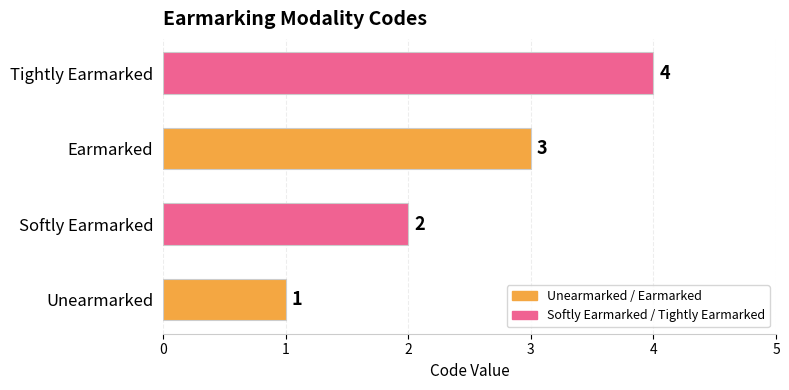

At which label is the value closest to 2?

Softly Earmarked